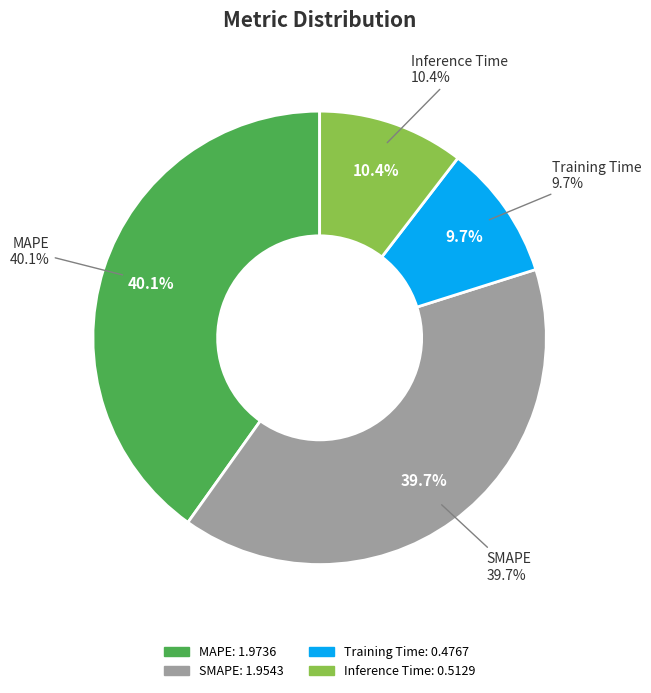

What percentage is the MAPE slice, to the nearest percent?

40%